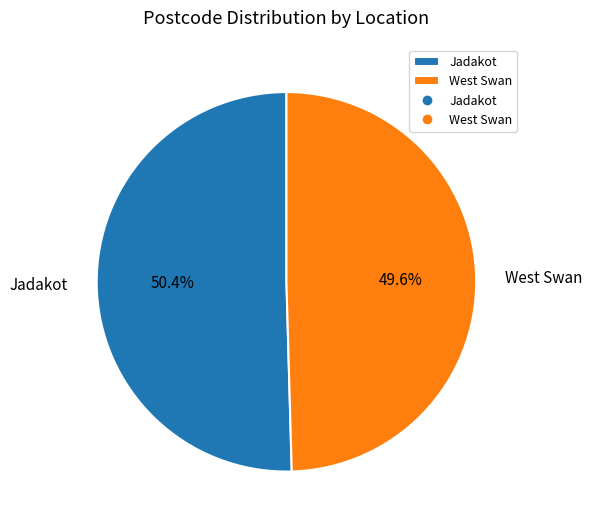

What is the ratio of the value at West Swan to the value at Jadakot?

1.0